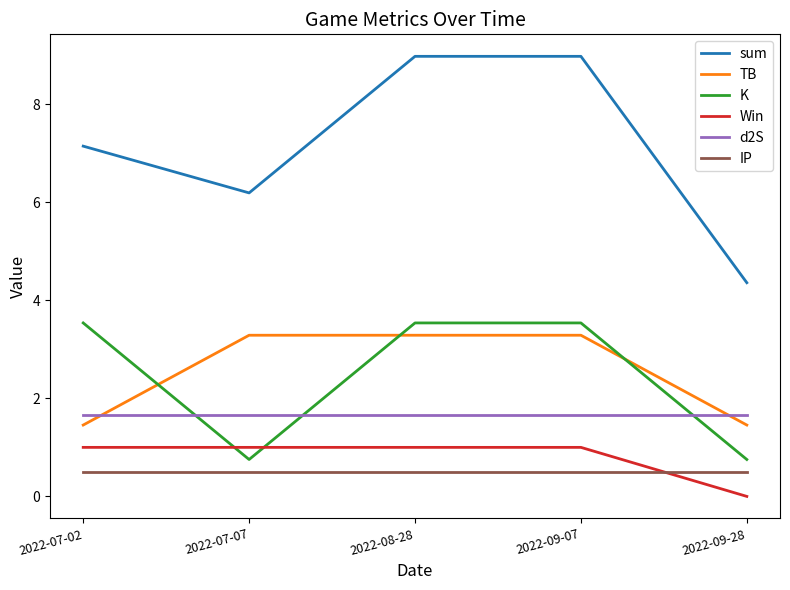

What is the difference between the maximum and minimum values in the Win series?

1.0